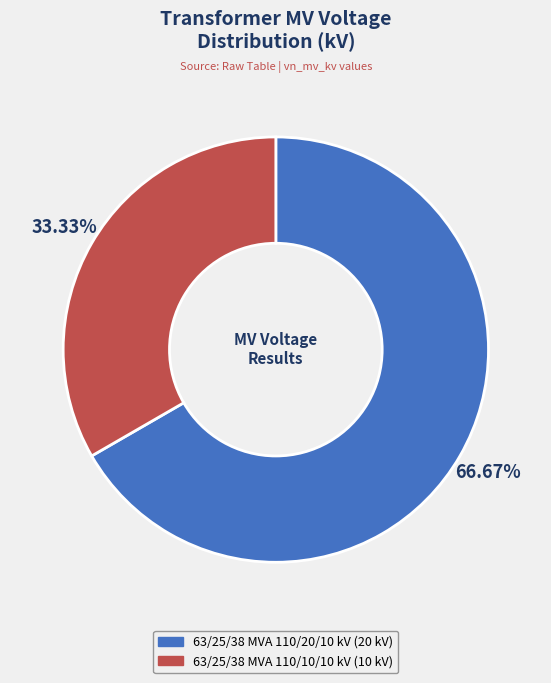

What percentage is the 63/25/38 MVA 110/10/10 kV slice, to the nearest percent?

33%